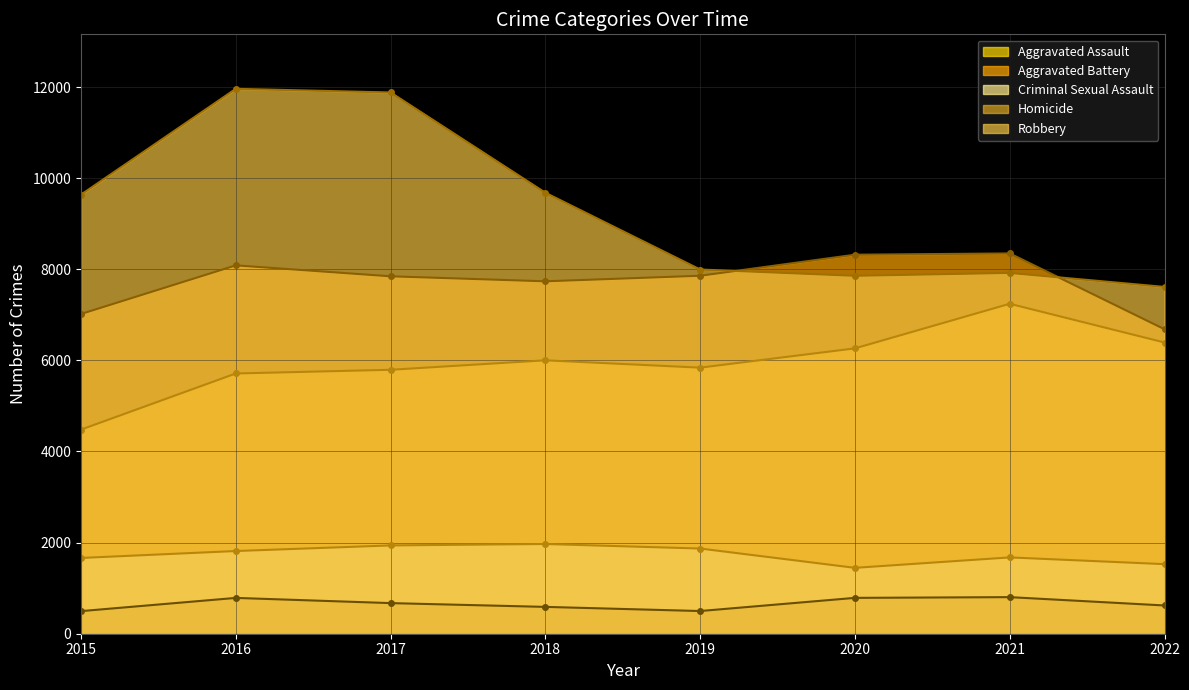

How many interior local valleys does the Robbery series have?

1